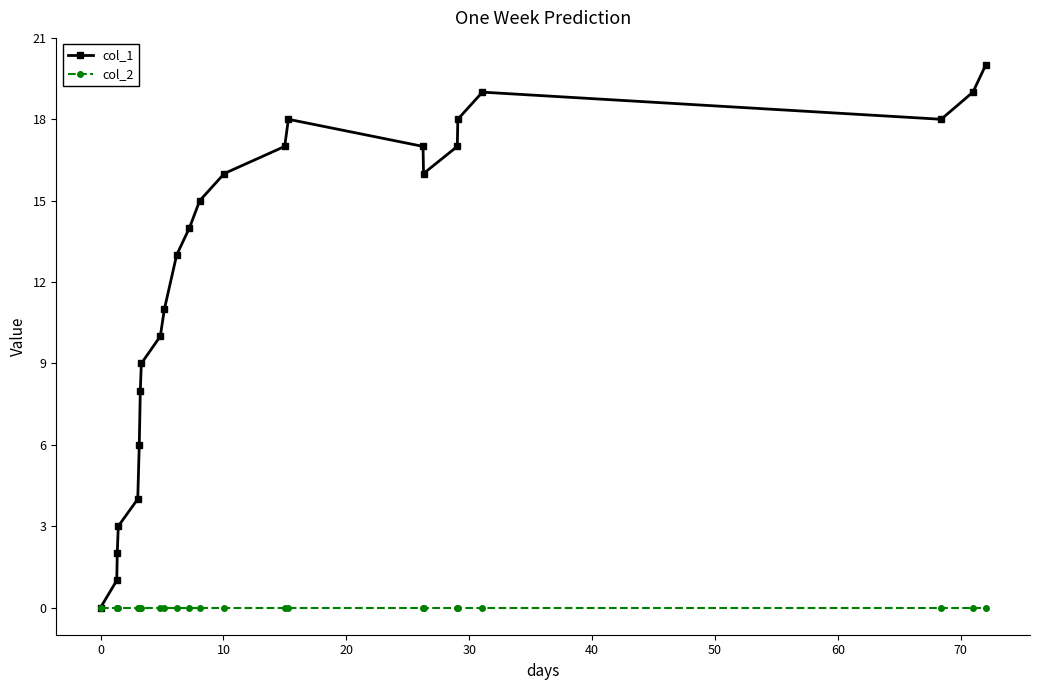

Which series has the largest range (max minus min)?

col_1